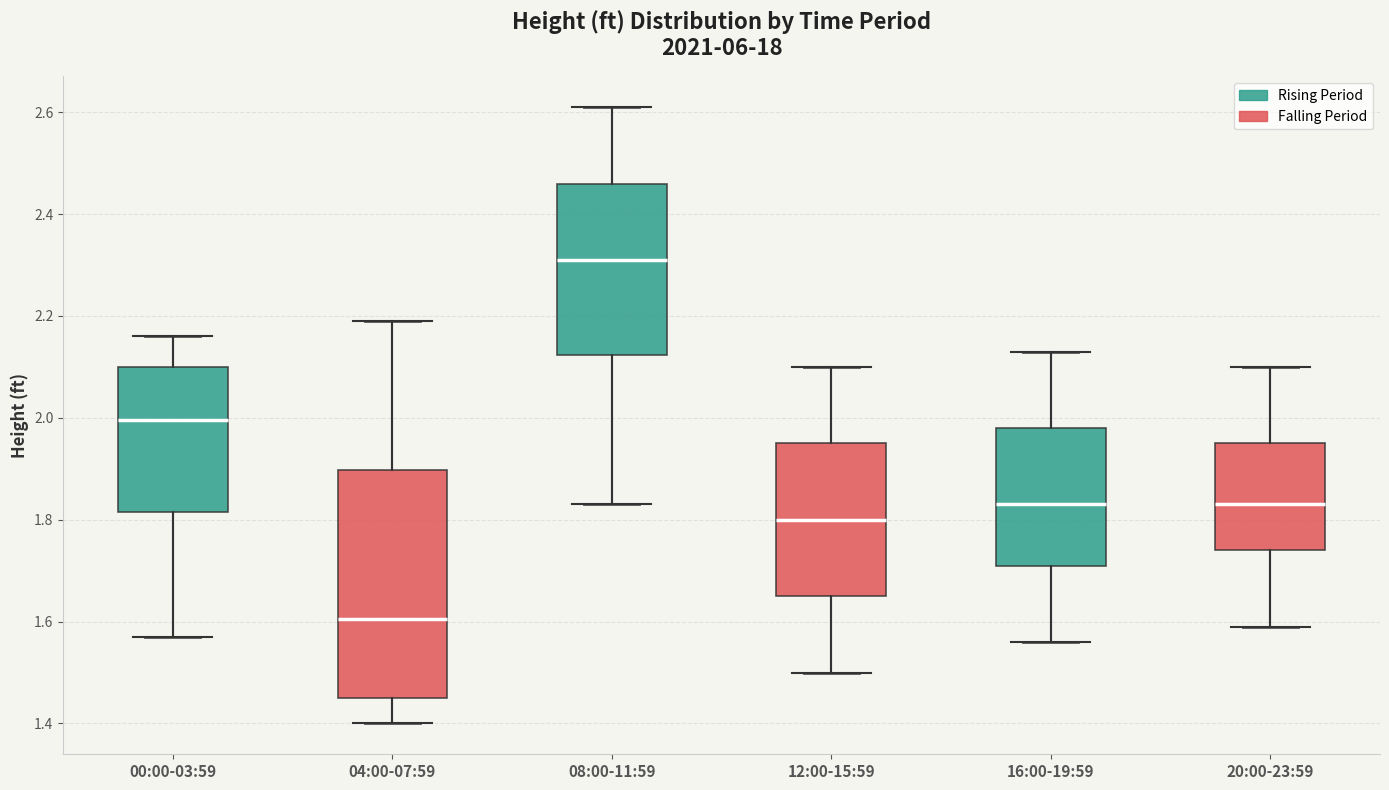

Reading left to right, transcribe this box plot: for each box, give where its median line is, the range the box spans, and where its two whiskers end, as read against the y-axis. The values are not printed on the chart, so give them approximately, as read against the axis.

00:00-03:59: median 2.00, box 1.82 to 2.10, whiskers 1.58 to 2.16
04:00-07:59: median 1.60, box 1.46 to 1.90, whiskers 1.40 to 2.20
08:00-11:59: median 2.32, box 2.12 to 2.46, whiskers 1.84 to 2.62
12:00-15:59: median 1.80, box 1.66 to 1.96, whiskers 1.50 to 2.10
16:00-19:59: median 1.84, box 1.72 to 1.98, whiskers 1.56 to 2.14
20:00-23:59: median 1.84, box 1.74 to 1.96, whiskers 1.60 to 2.10